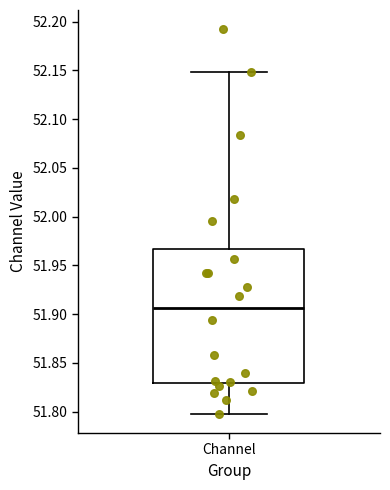

Read this box plot against the y-axis: the position of the median line, the range covered by the box, and the ends of both whiskers. The values are not printed on the chart, so give them approximately, as read against the axis.

median 51.905, box 51.830 to 51.965, whiskers 51.800 to 52.150